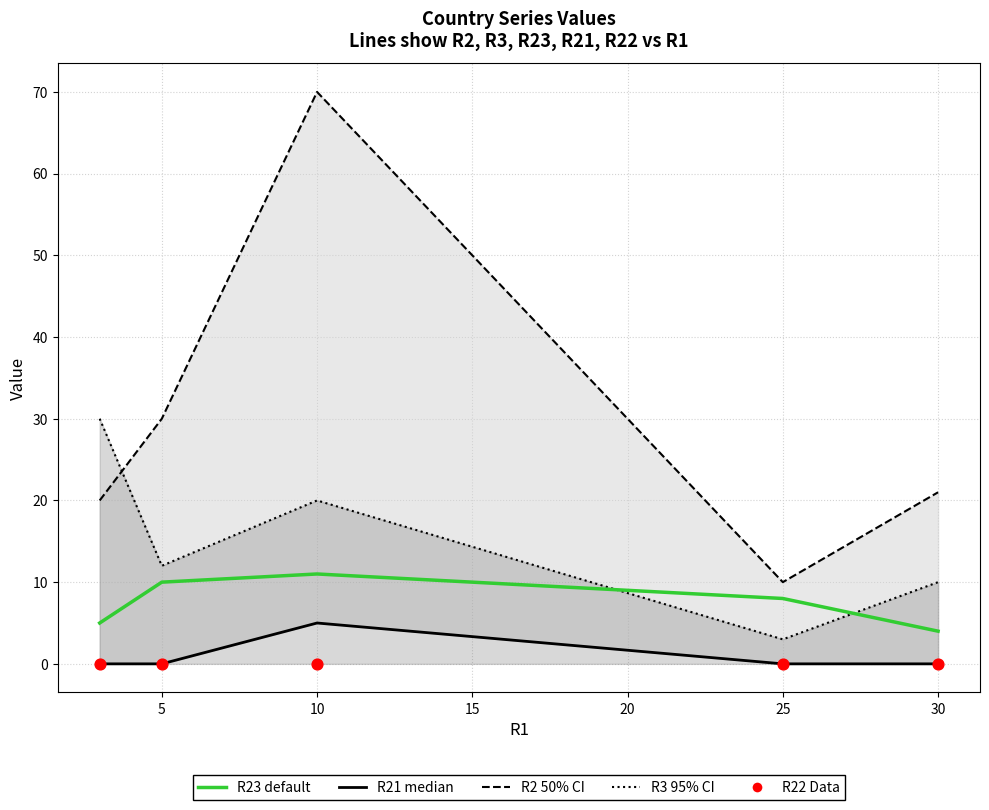

Which series contains the highest Y value?

R2 (50% CI)